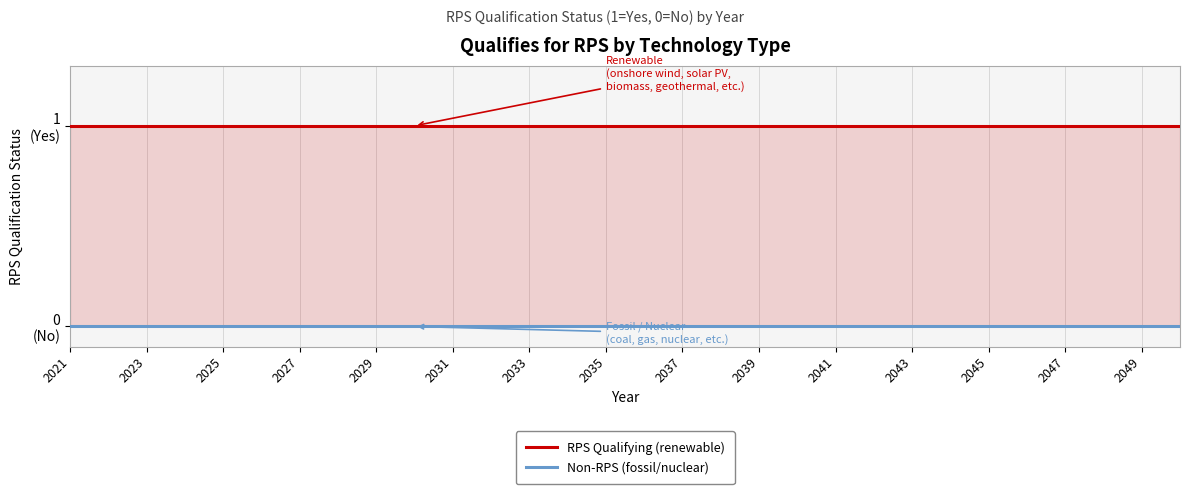

Rank the series by their maximum value, from highest to lowest.

RPS Qualifying (renewable), Non-RPS (fossil/nuclear)